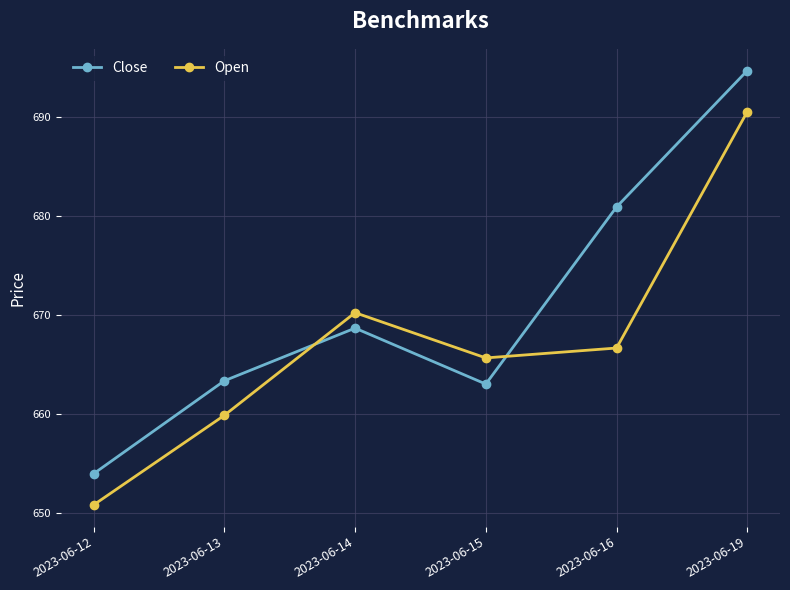

What is the sum of all Close values?

4024.8